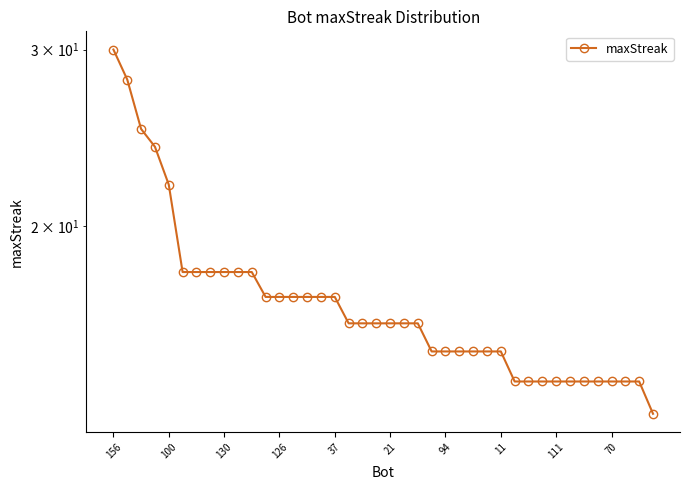

What is the value of the 7th point from the left?

18